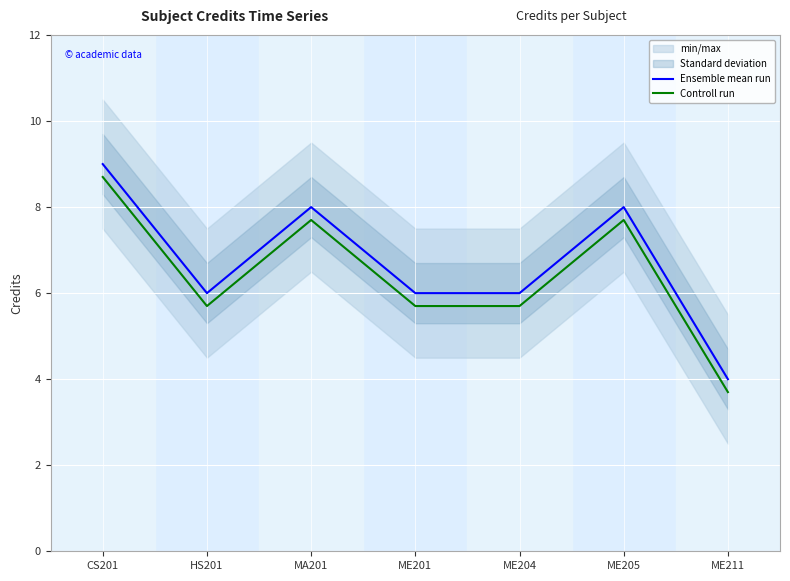

Where is the first local maximum for Ensemble mean run?

MA201